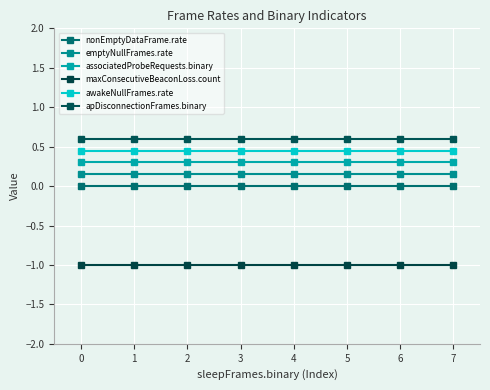

Is the value of nonEmptyDataFrame.rate at 2 greater than the value of associatedProbeRequests.binary at 3?

No